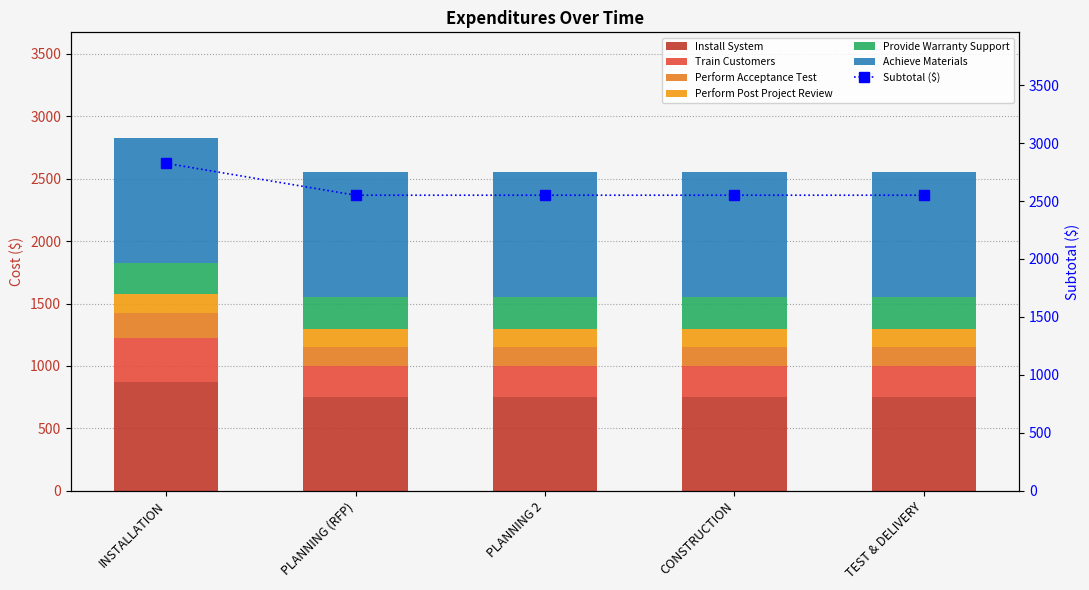

What position from the right is INSTALLATION?

5